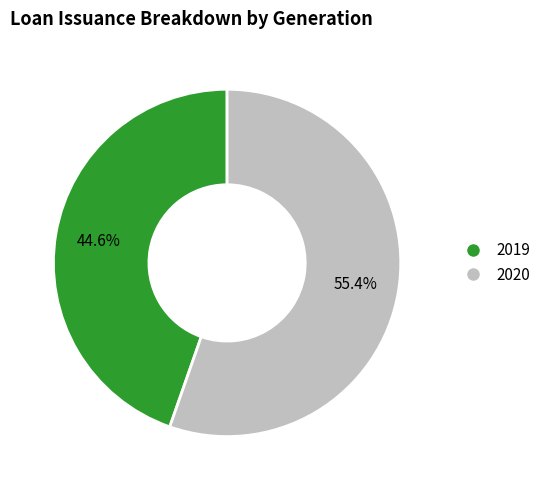

To the nearest percent, what portion does 2019 represent?

45%